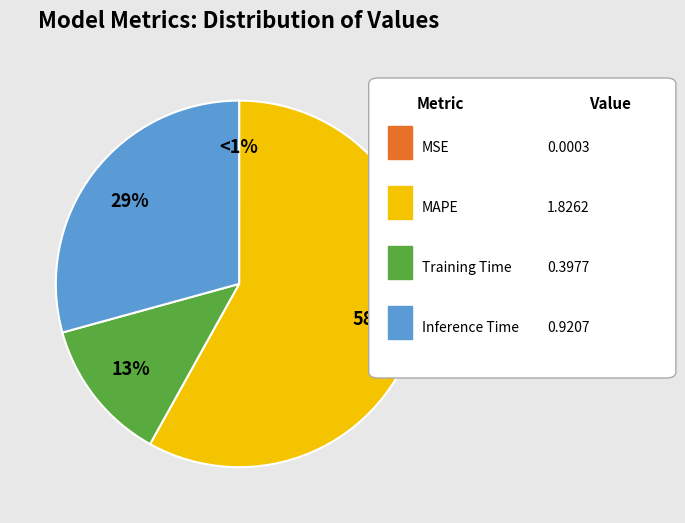

Count the number of slices in the pie.

4